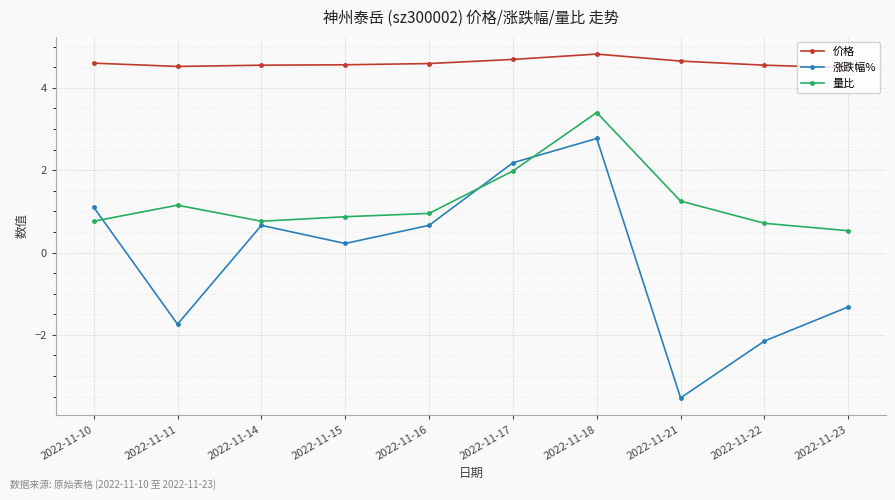

How many interior local peaks does the 涨跌幅% series have?

2